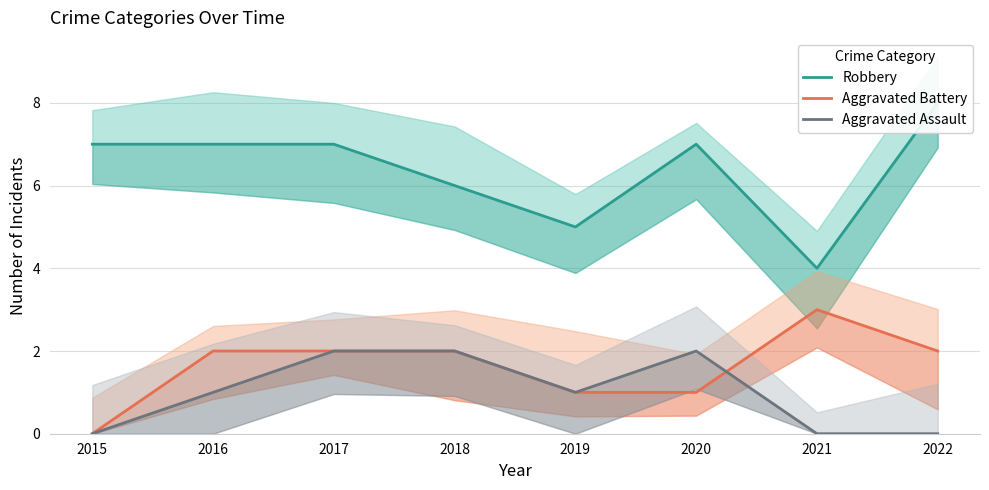

How many times do Aggravated Battery and Aggravated Assault cross each other?

1